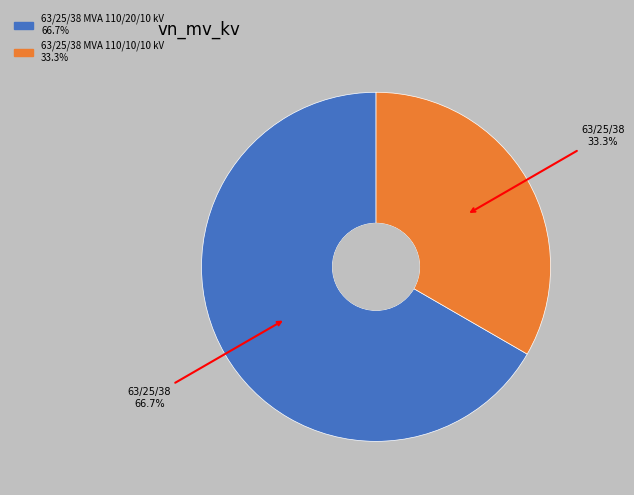

Count the number of slices in the pie.

2